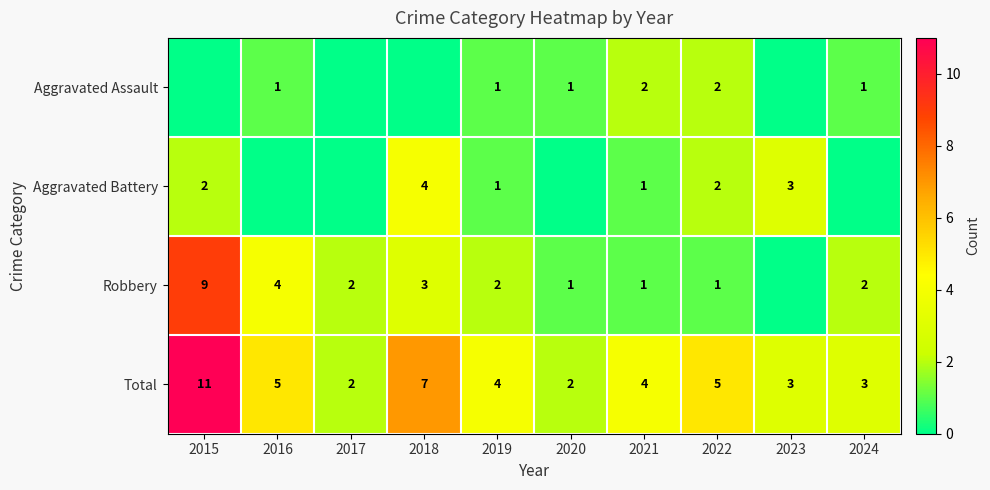

Is it true that Robbery equals 4 at 2016?

True